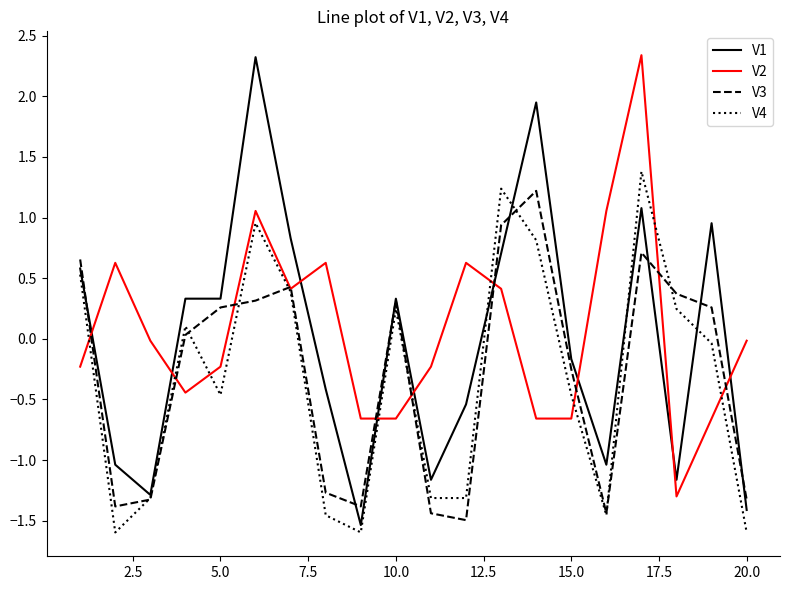

How many values in V3 are below zero?

9